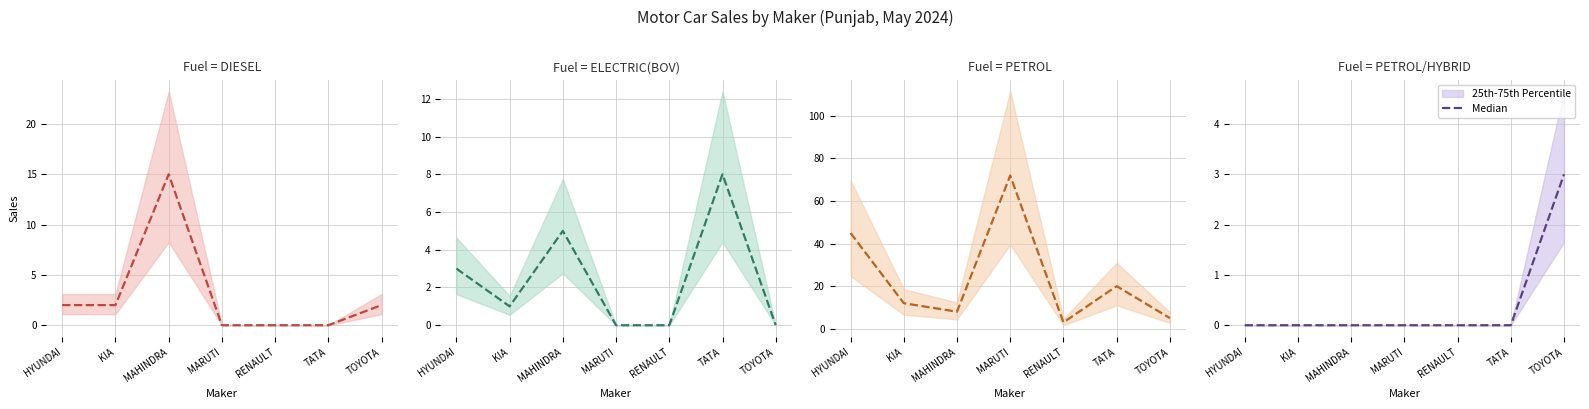

Rank the categories by value from highest to lowest.

TOYOTA, HYUNDAI, KIA, MAHINDRA, MARUTI, RENAULT, TATA